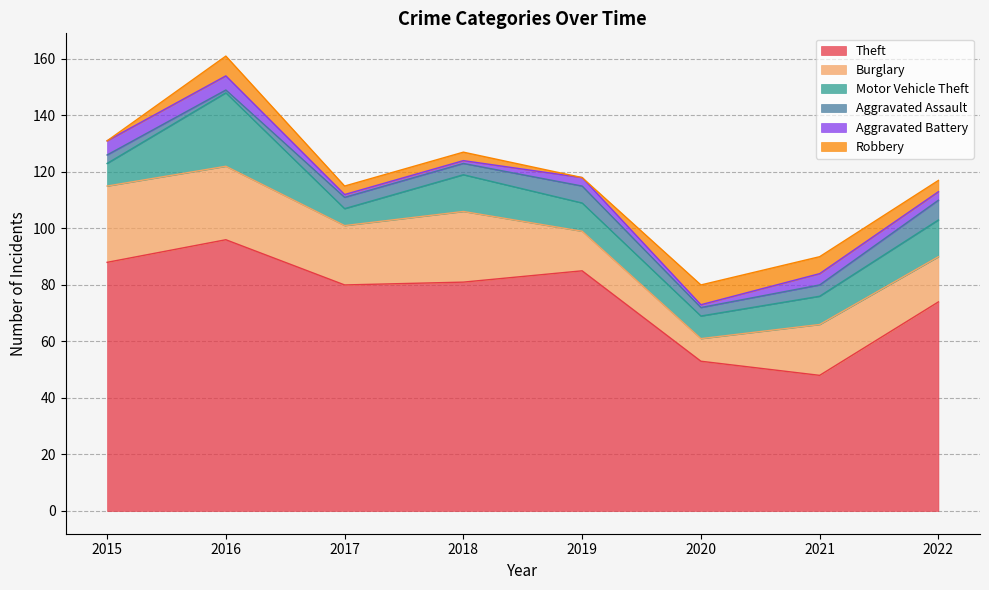

In Aggravated Battery, how many points are lower than both neighbors (excluding endpoints)?

1